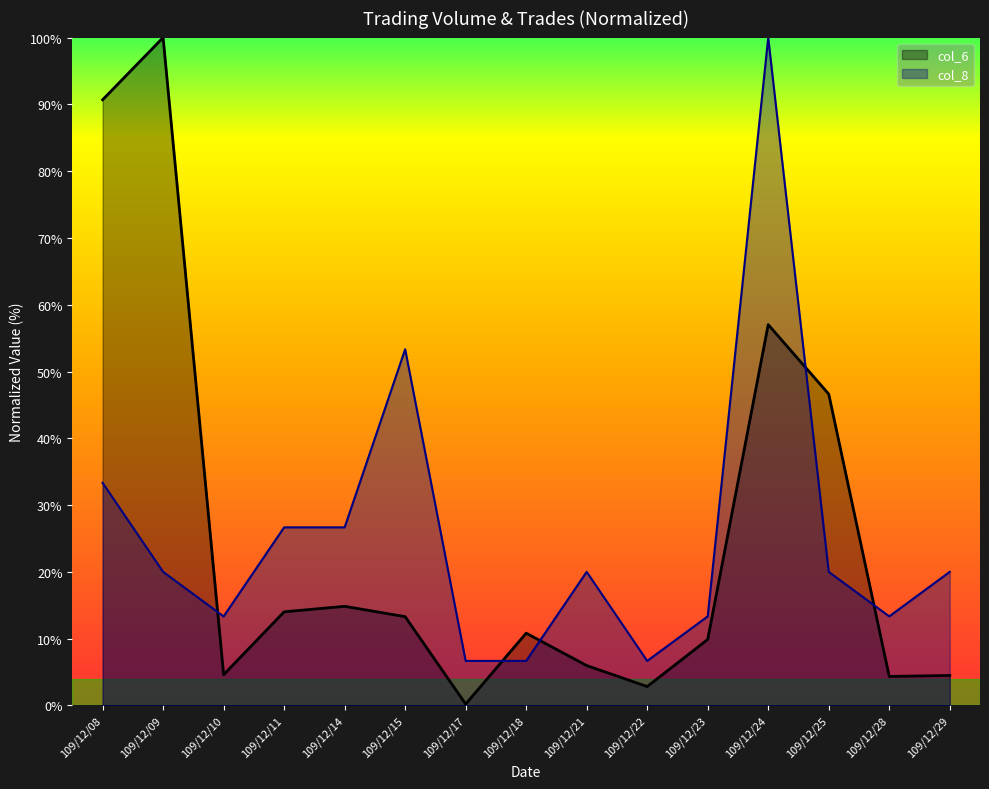

In col_6, how many points are lower than both neighbors (excluding endpoints)?

4